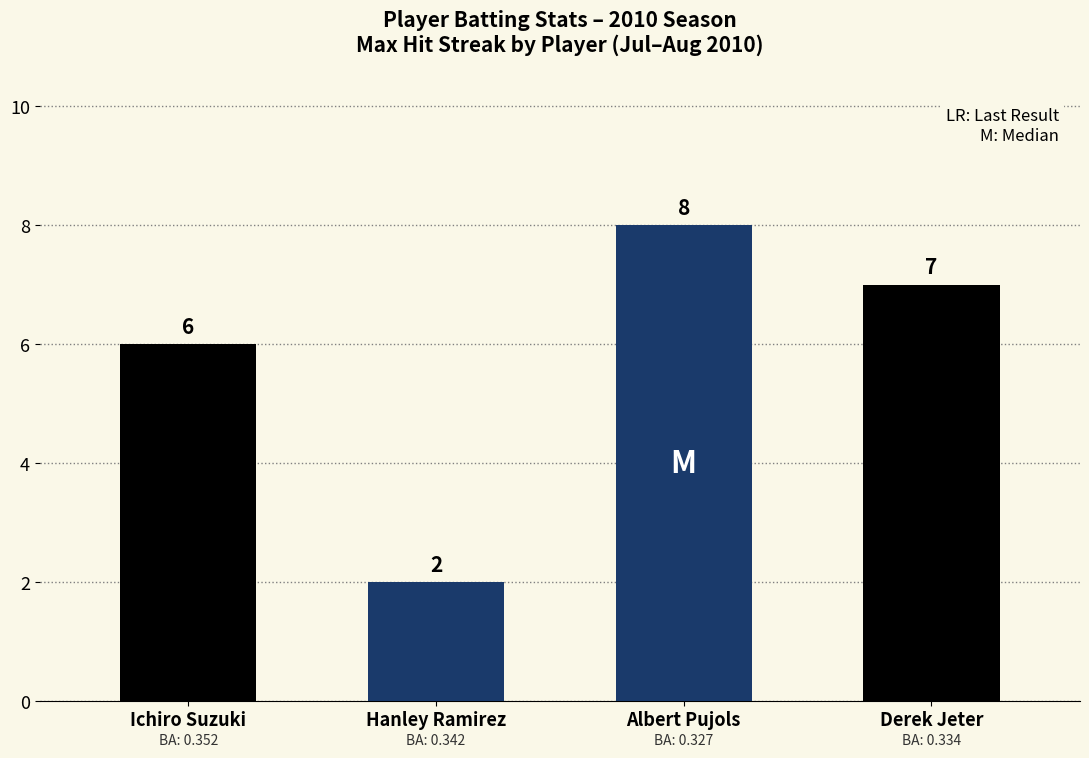

How many data points are less than 7?

2